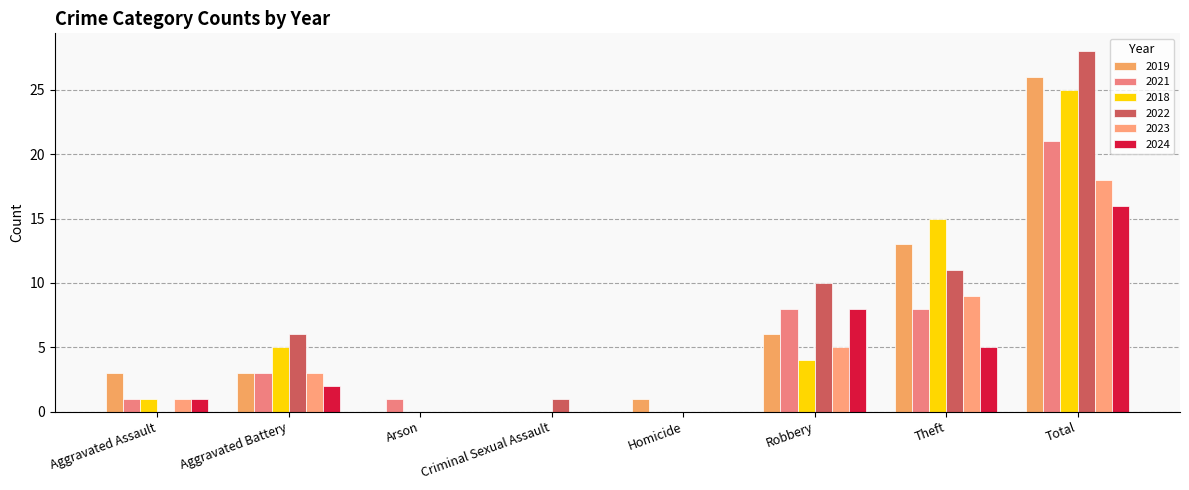

Count the number of data series in this chart.

6